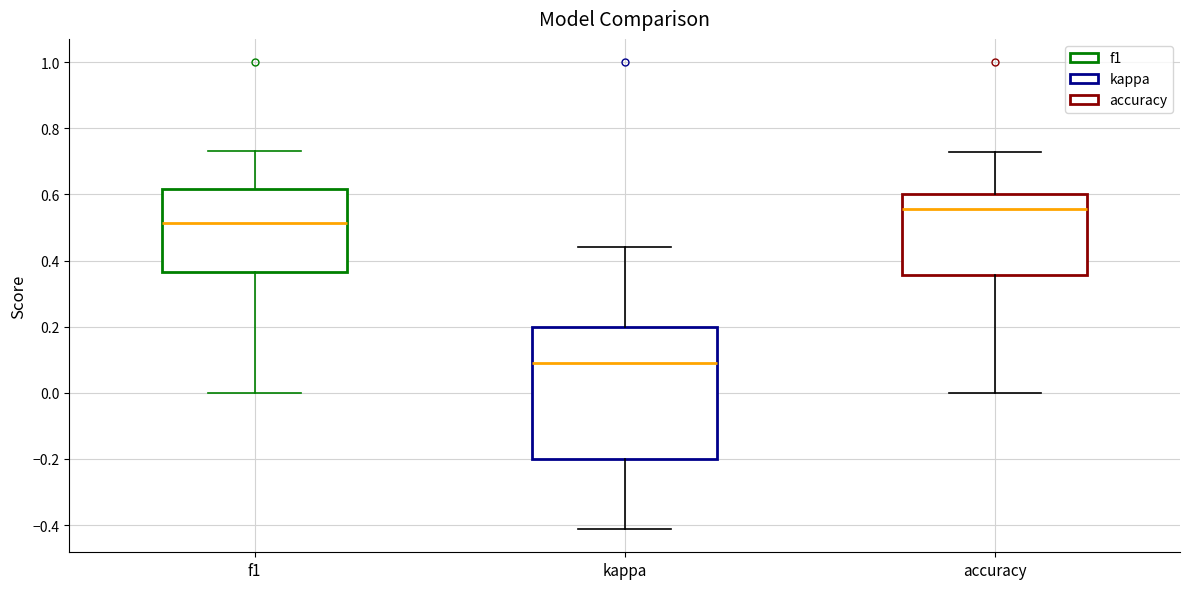

Which box's median line is the highest?

accuracy